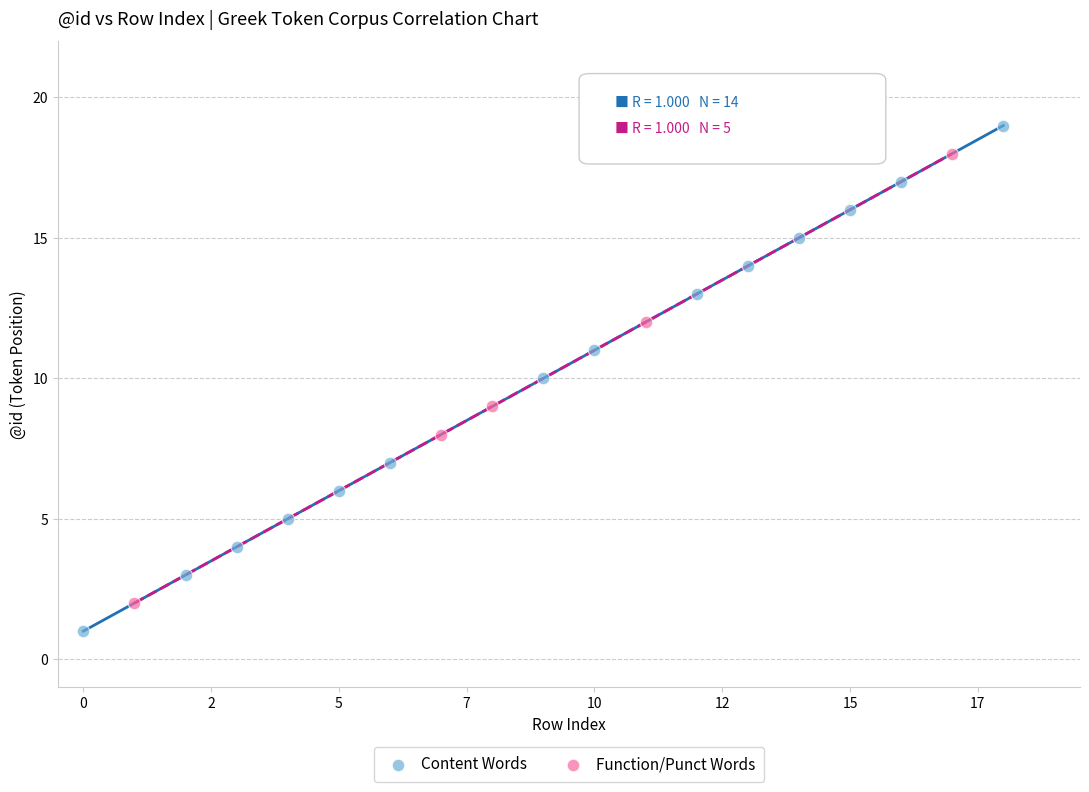

Which series contains the lowest Y value?

Content Words